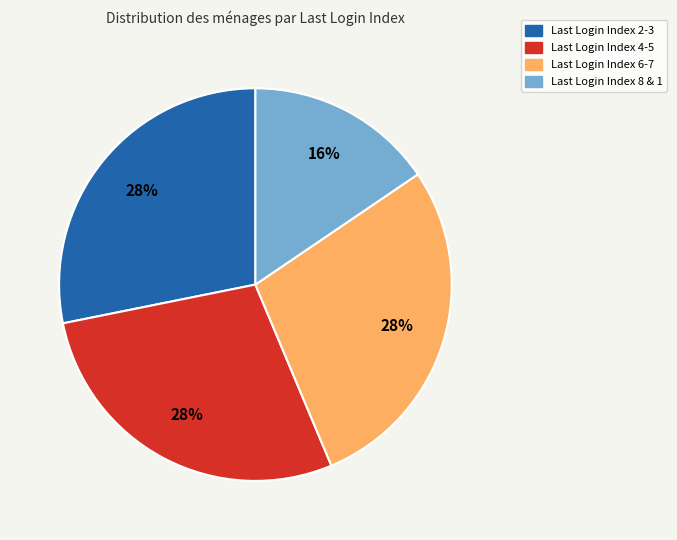

To the nearest percent, what is the average slice percentage?

25%